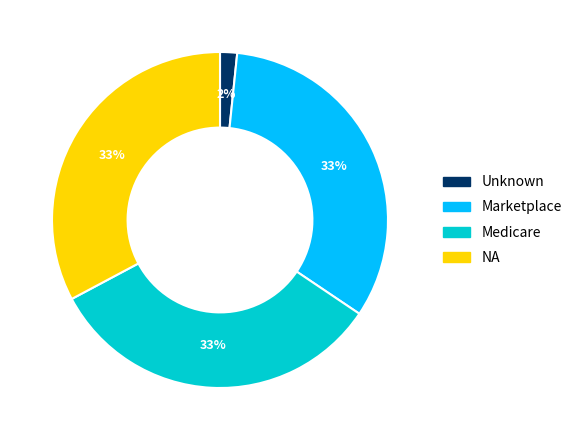

Which category has the smallest portion of the pie?

Unknown